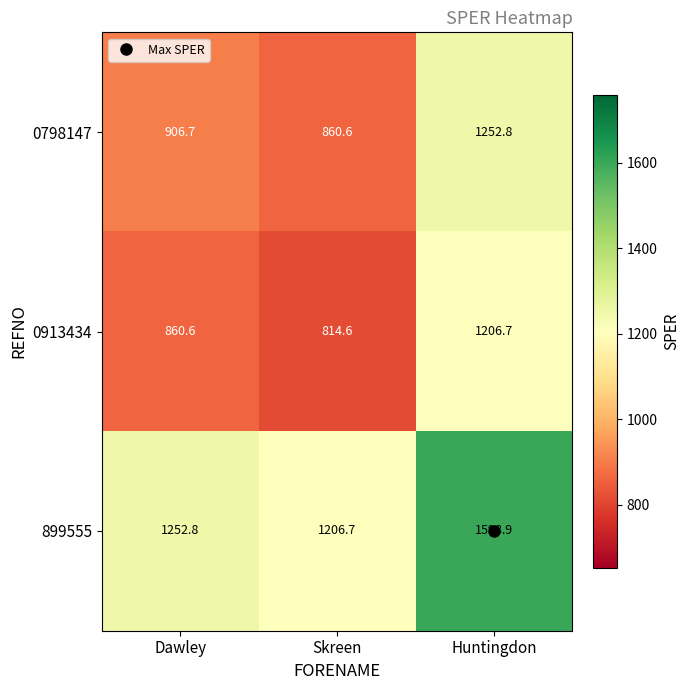

The value of 899555 at Huntingdon is 1598.9. True or false?

True